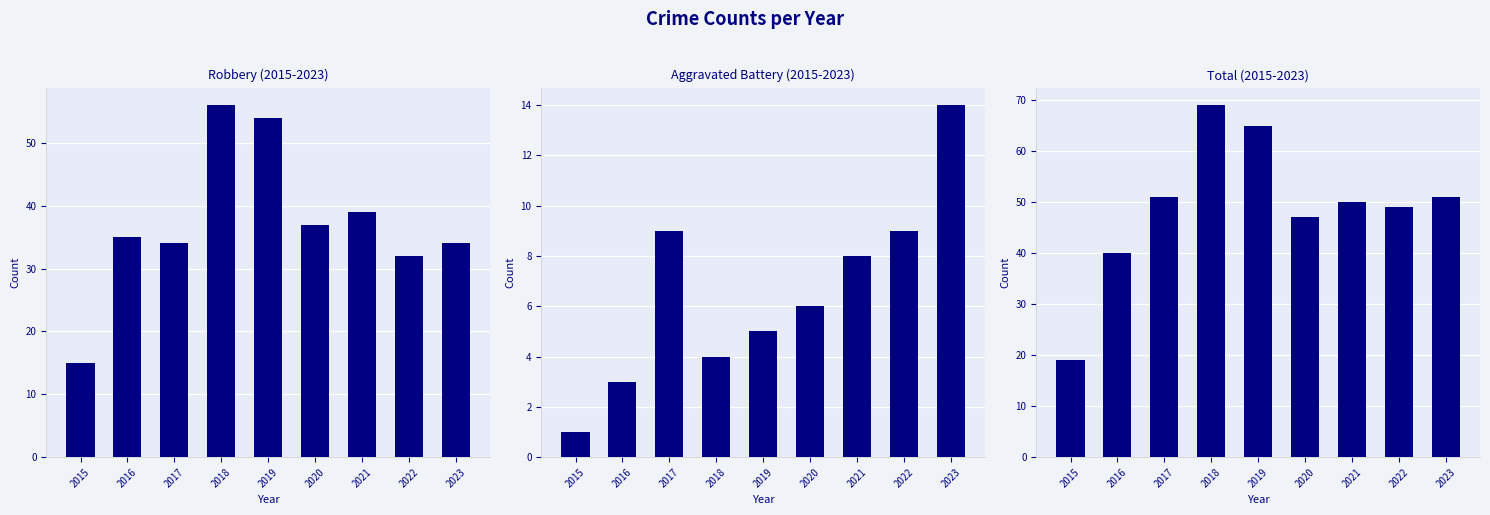

What is the difference between the Aggravated Battery values at 2018 and 2020?

2